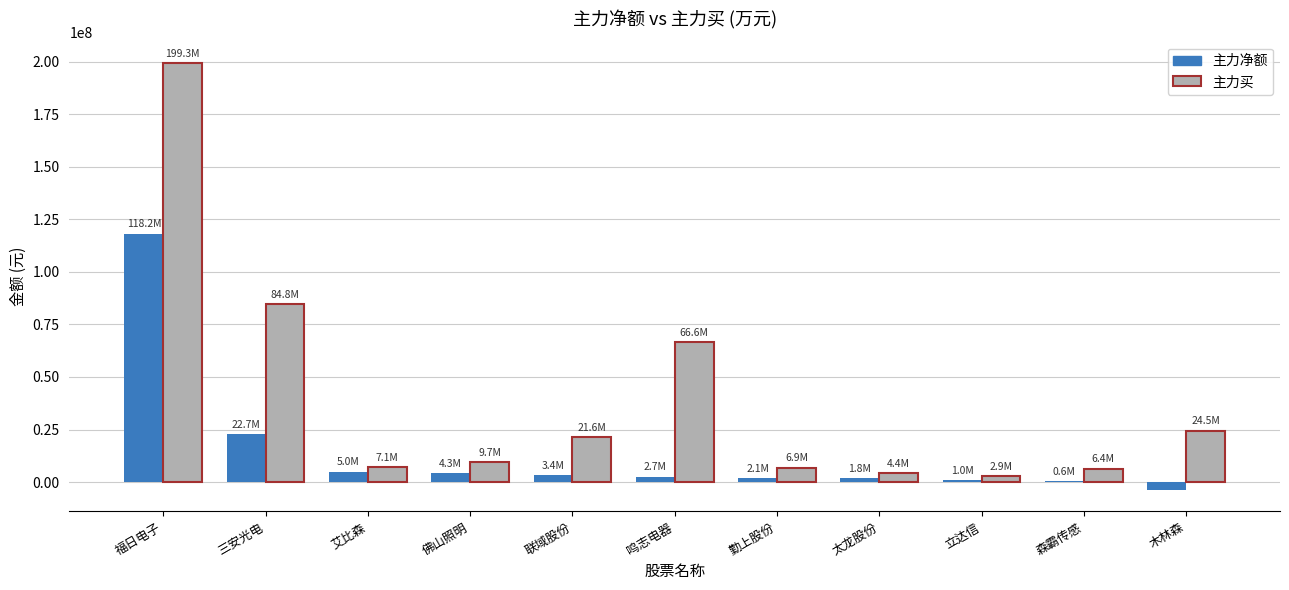

How many categories are shown in the chart?

11